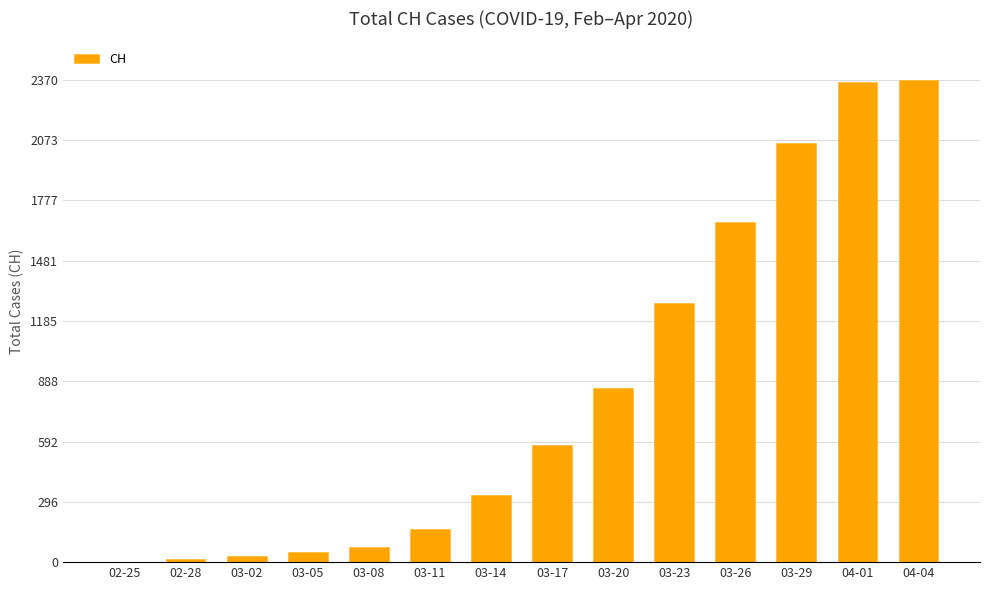

True or false: the data shows 51 at 03-05.

True